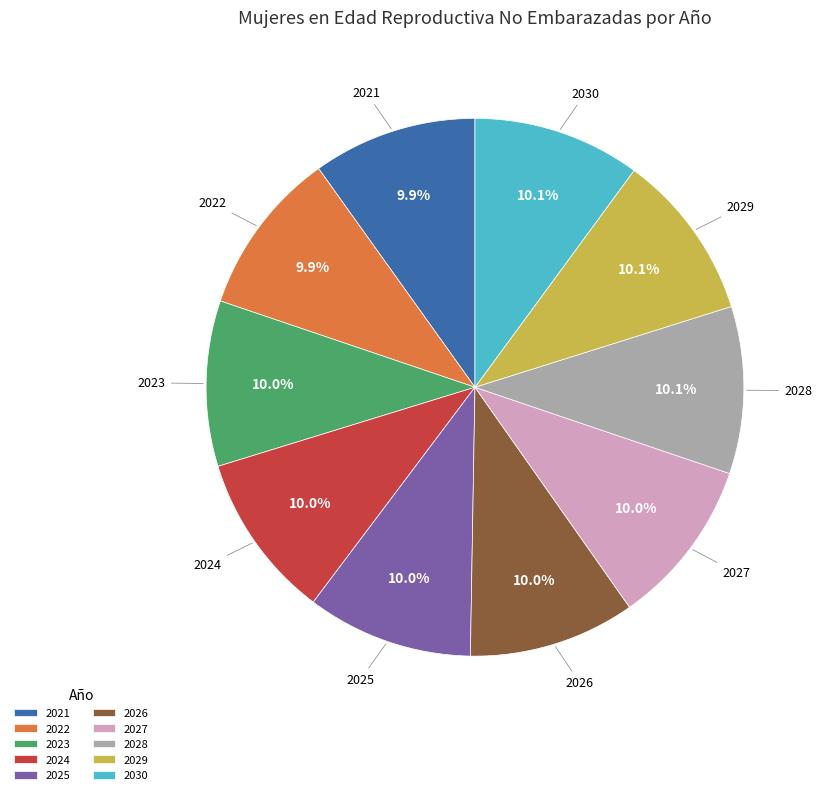

To the nearest percent, what portion does 2026 represent?

10%